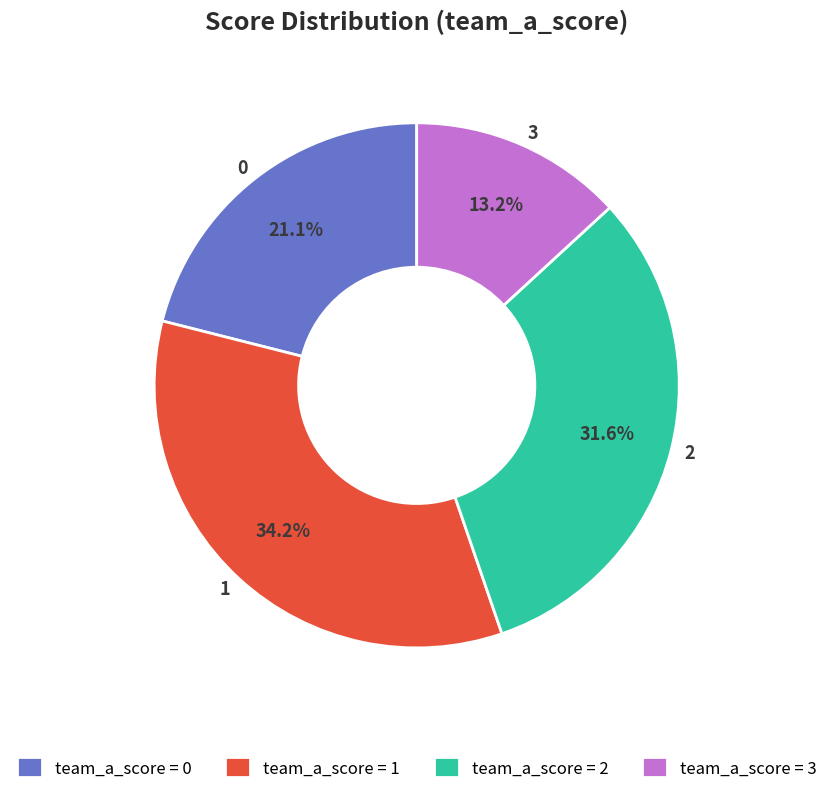

How many segments does this pie chart have?

4